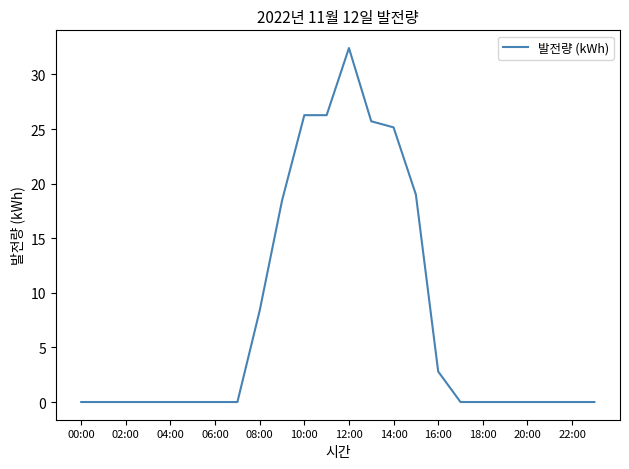

What is the maximum value shown in the chart?

32.4